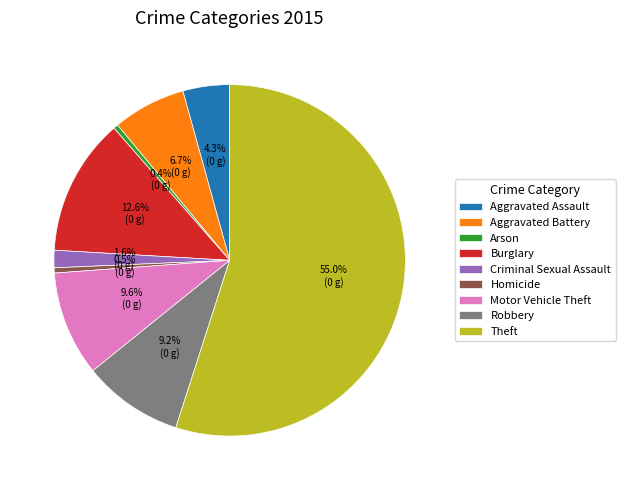

How many segments does this pie chart have?

9